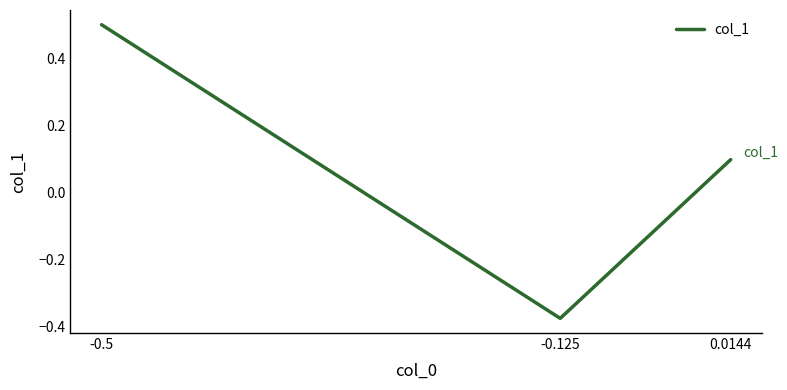

Is this an area chart (filled region under the line)?

No